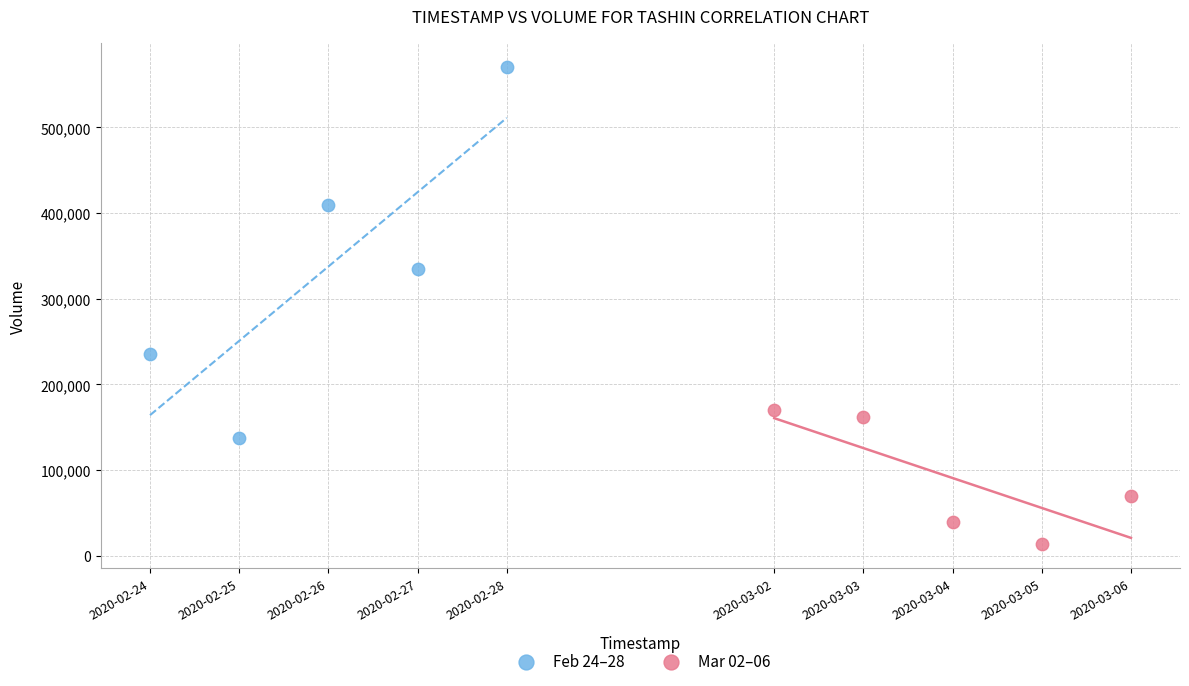

Which series has the largest Y range (max minus min)?

Feb 24–28